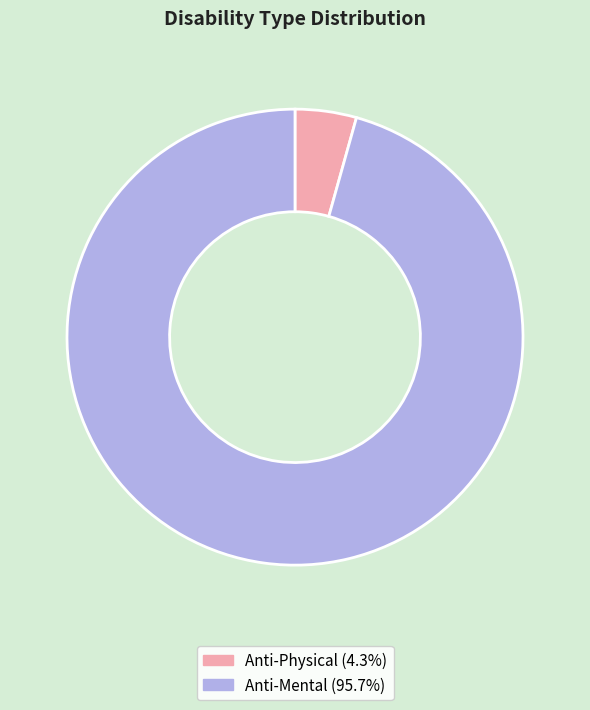

Is there any slice that represents more than half of the pie?

Yes